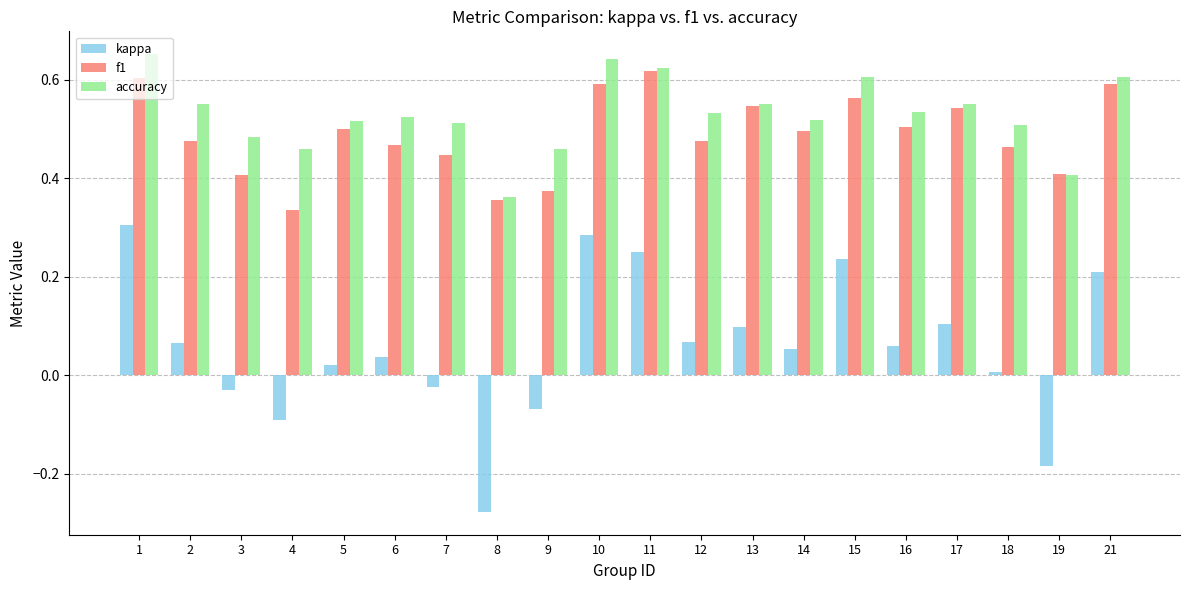

Which series changed the most between 11 and 13?

kappa